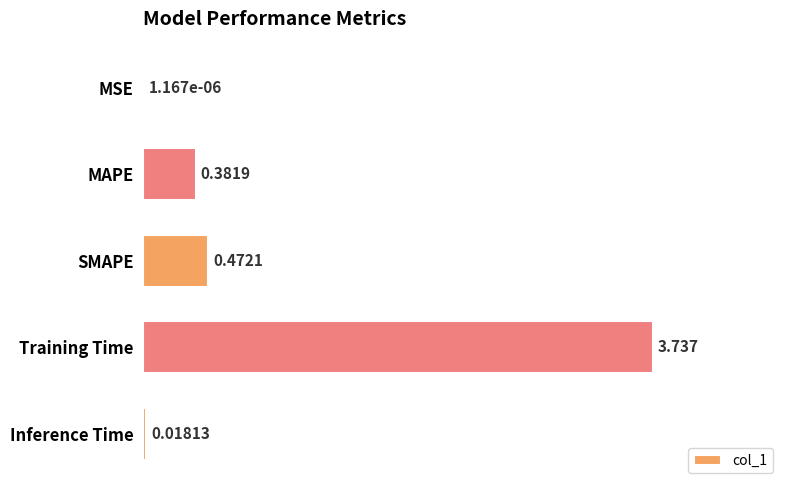

Which category has the highest value across all series?

Training Time